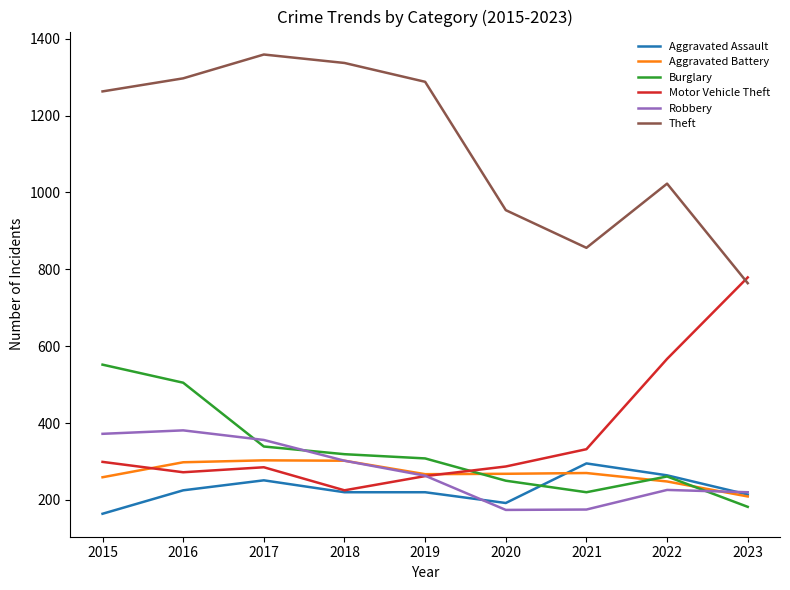

Is it true that Aggravated Battery equals 270 at 2021?

True